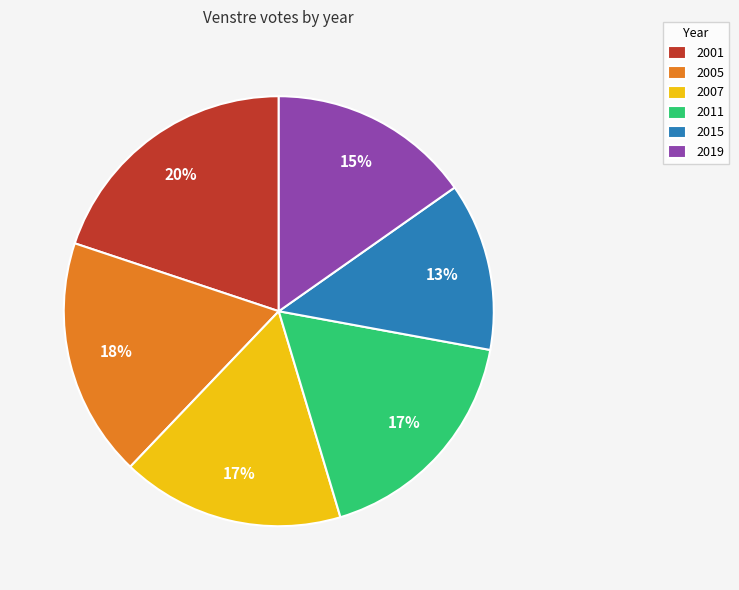

Which has a higher value, 2019 or 2007?

2007